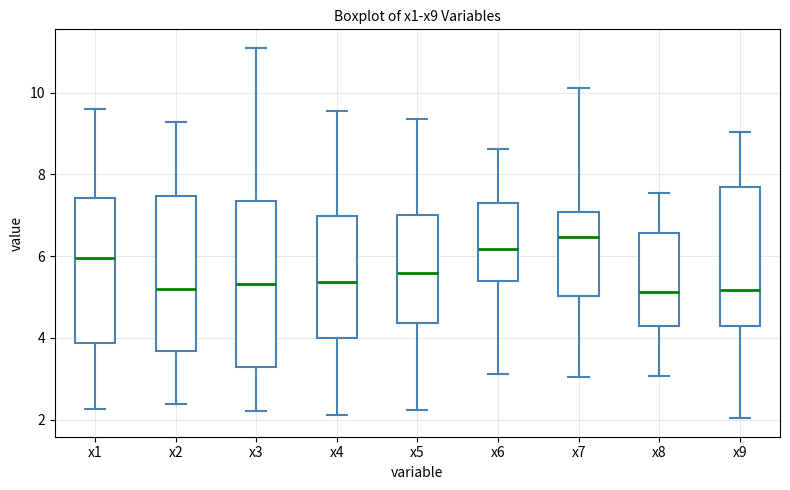

Reading left to right, read every box against the y-axis: the position of its median line, the range the box covers, and the ends of its whiskers. The values are not printed on the chart, so give them approximately, as read against the axis.

x1: median 6.0, box 3.8 to 7.4, whiskers 2.2 to 9.6
x2: median 5.2, box 3.6 to 7.4, whiskers 2.4 to 9.2
x3: median 5.4, box 3.2 to 7.4, whiskers 2.2 to 11.0
x4: median 5.4, box 4.0 to 7.0, whiskers 2.2 to 9.6
x5: median 5.6, box 4.4 to 7.0, whiskers 2.2 to 9.4
x6: median 6.2, box 5.4 to 7.4, whiskers 3.2 to 8.6
x7: median 6.4, box 5.0 to 7.0, whiskers 3.0 to 10.2
x8: median 5.2, box 4.2 to 6.6, whiskers 3.0 to 7.6
x9: median 5.2, box 4.2 to 7.8, whiskers 2.0 to 9.0